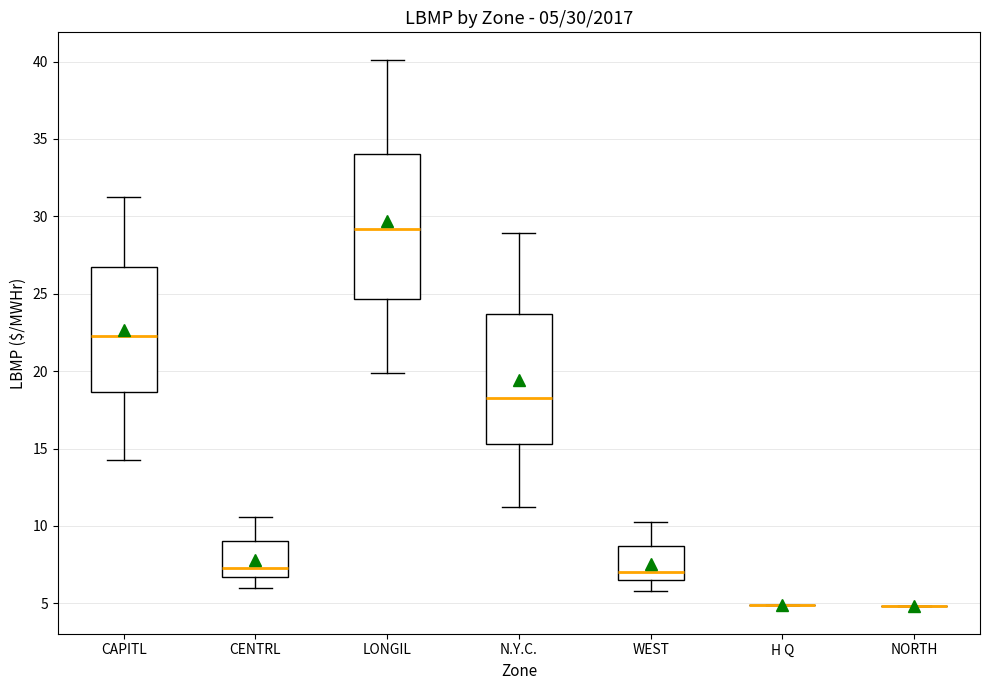

Which box is the tallest, from its lower edge to its upper edge?

LONGIL